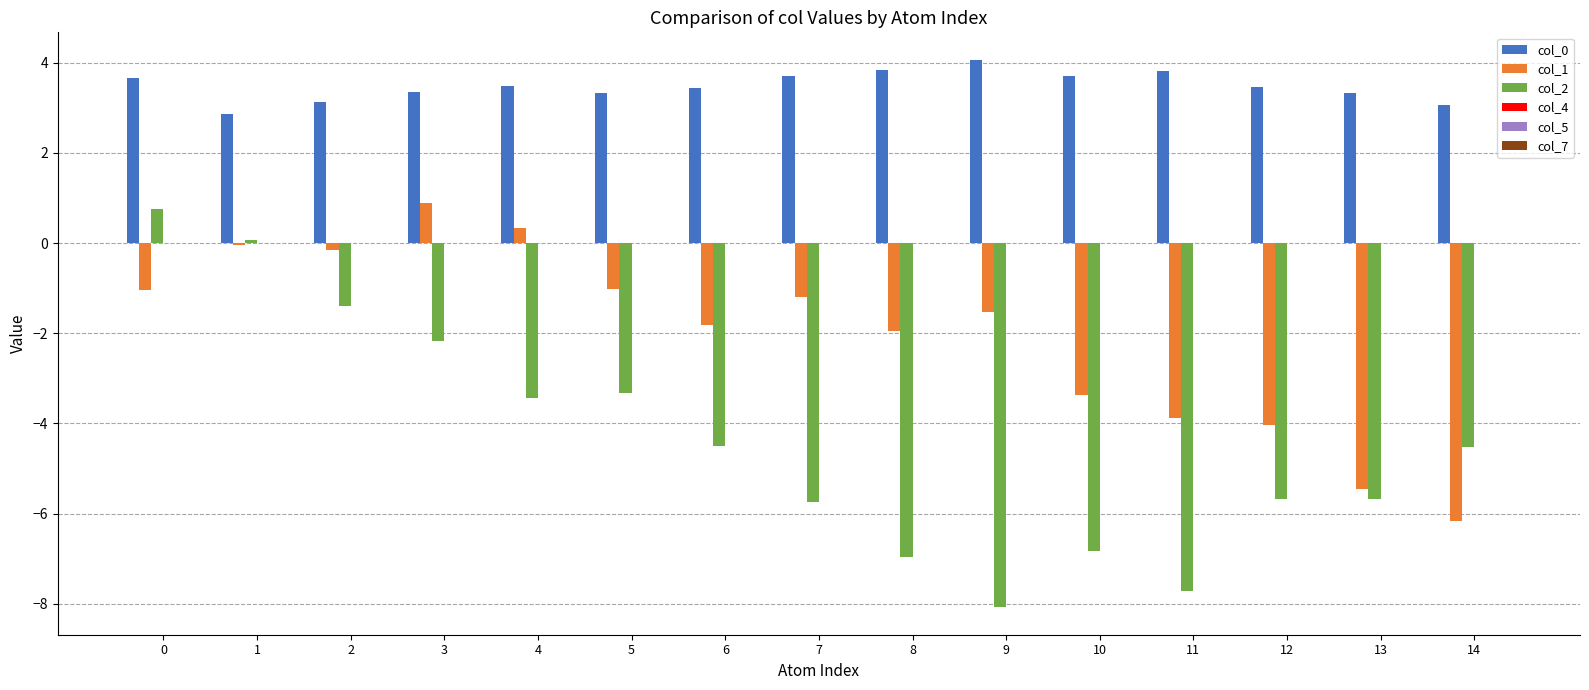

At which category does the chart reach its minimum across all series?

9